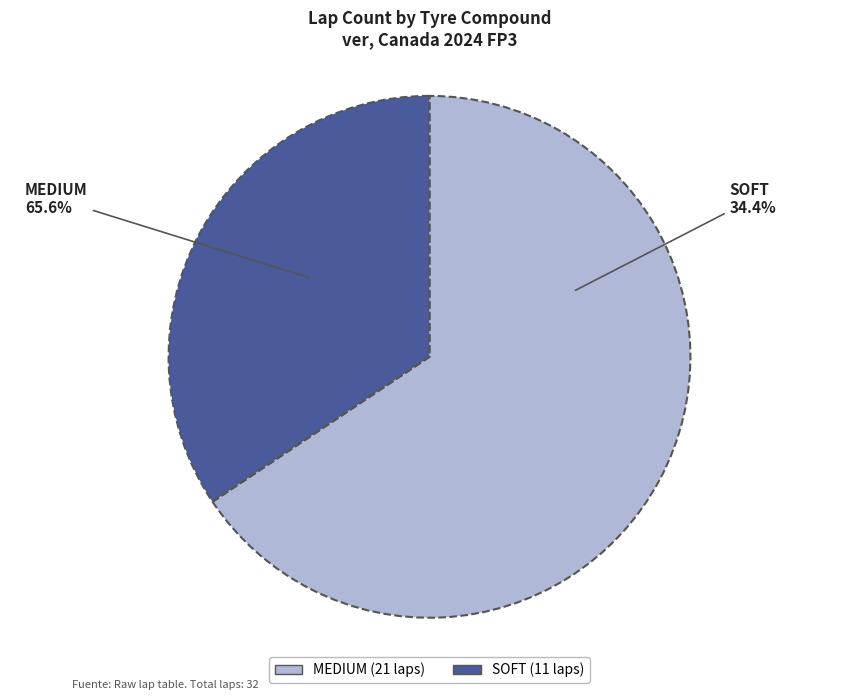

How many segments does this pie chart have?

2